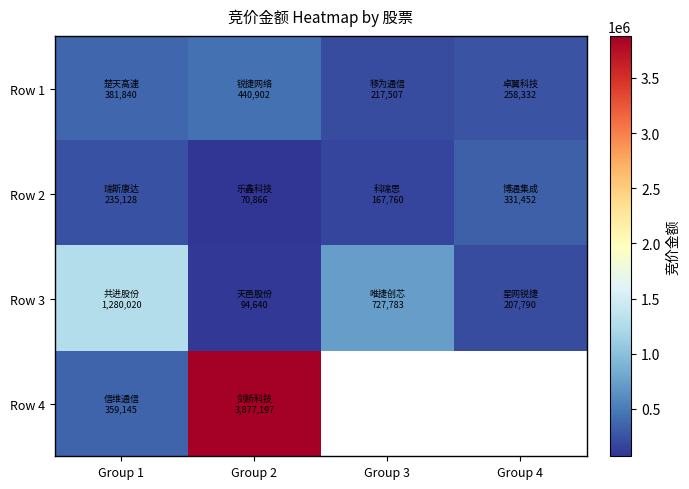

Is the value of Row 2 at Group 2 greater than the value of Row 4 at Group 3?

No